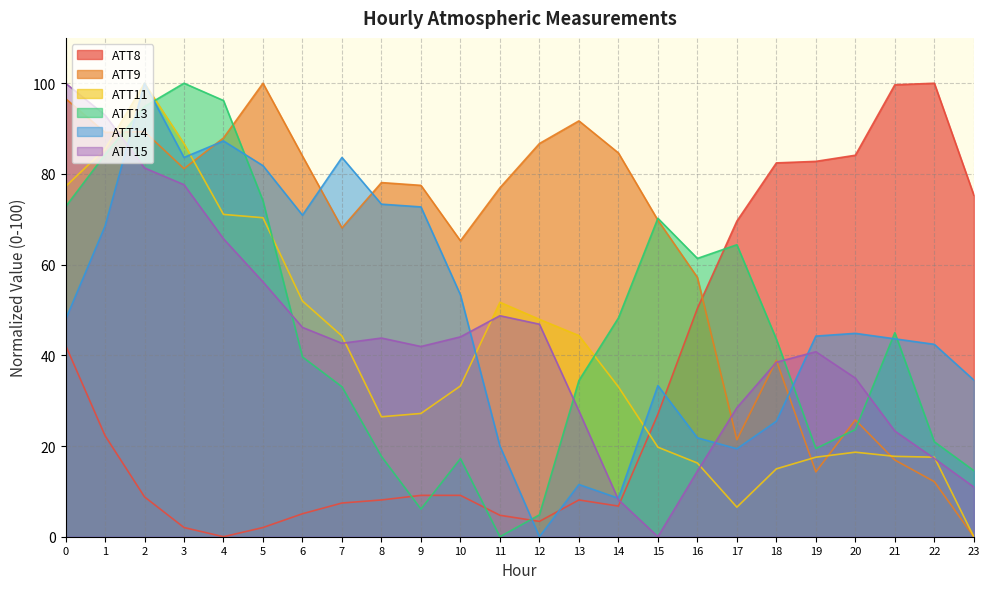

Which series has the widest spread of values?

ATT8